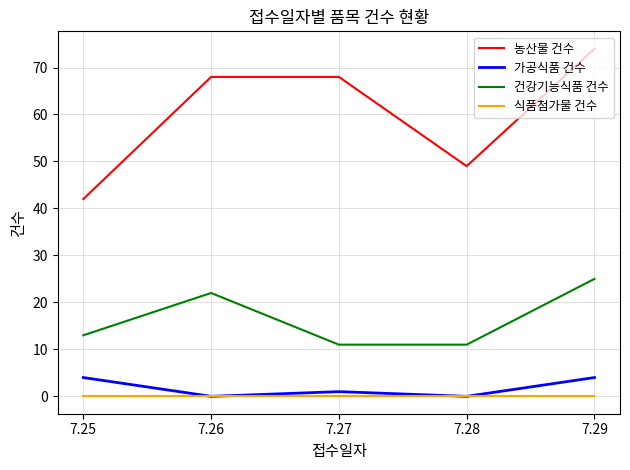

What is the difference between the second highest and minimum values in the 가공식품 건수 series?

4